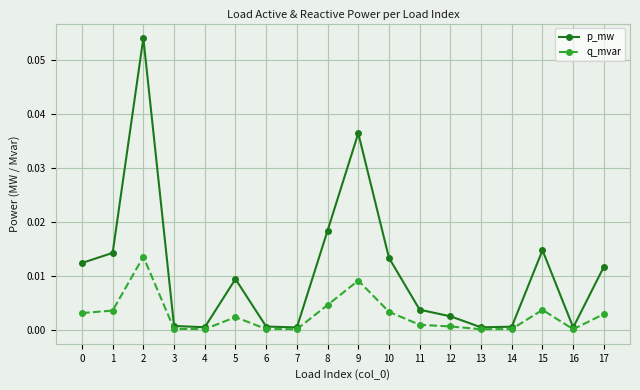

In p_mw, how many points are higher than both neighbors (excluding endpoints)?

4